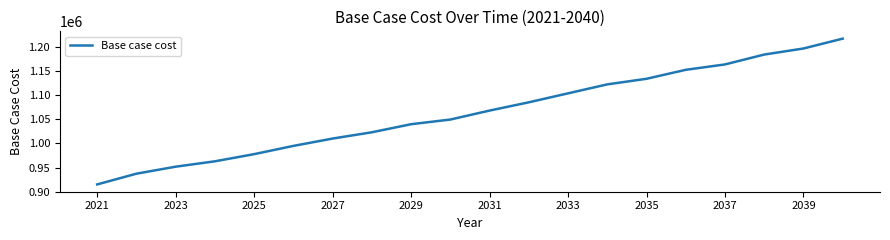

What is the greatest value displayed?

1216981.6